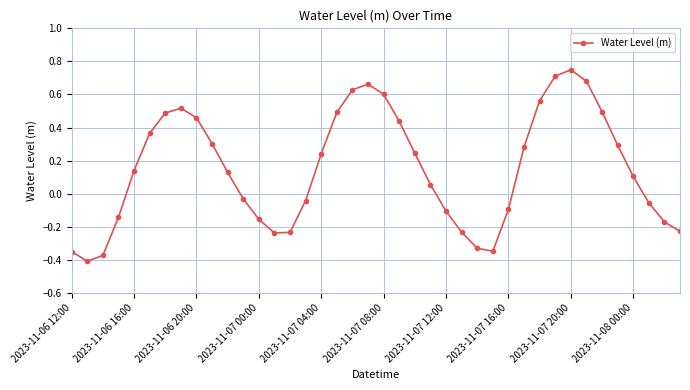

What is the sum of all values?

6.1